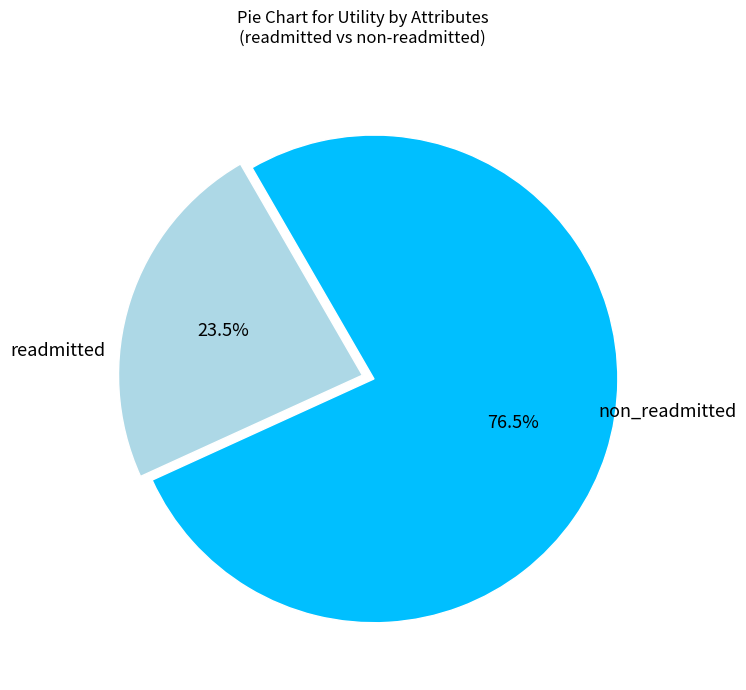

Is there any slice that represents more than half of the pie?

Yes